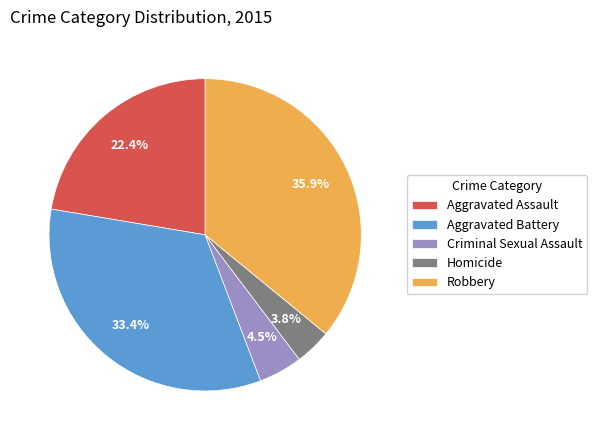

Rank the categories by value from lowest to highest.

Homicide, Criminal Sexual Assault, Aggravated Assault, Aggravated Battery, Robbery